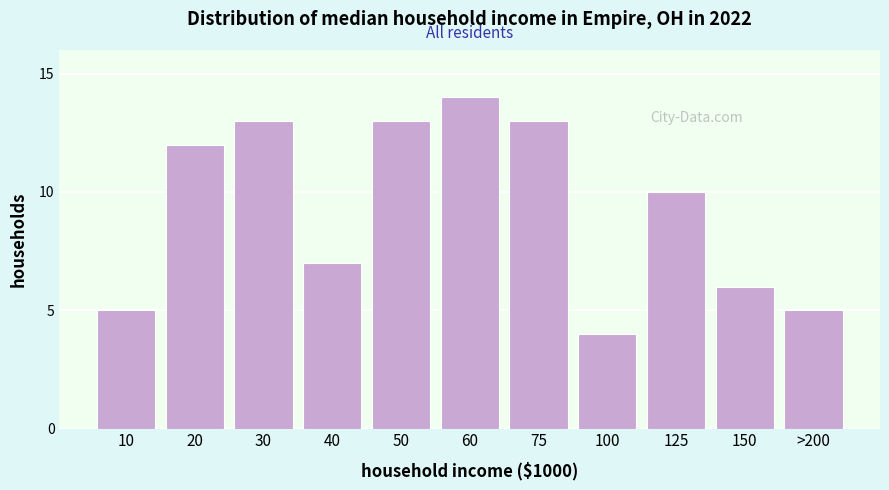

Reading left to right, extract all data points from this chart.

5	12	13	7	13	14	13	4	10	6	5